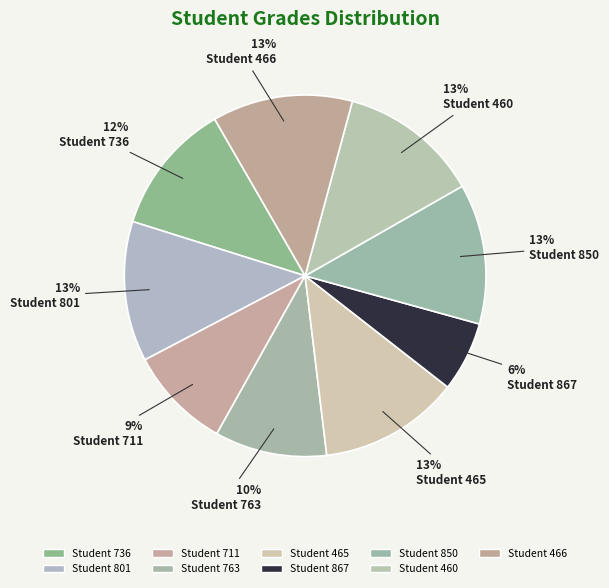

Rank the categories by value from highest to lowest.

801, 465, 850, 460, 466, 736, 763, 711, 867